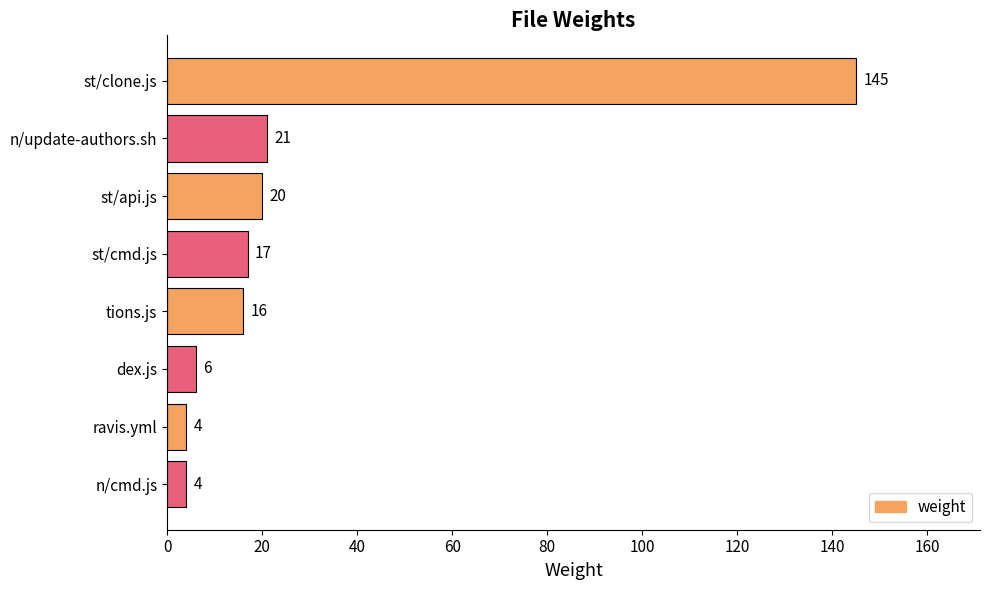

What is the sum of all values?

233